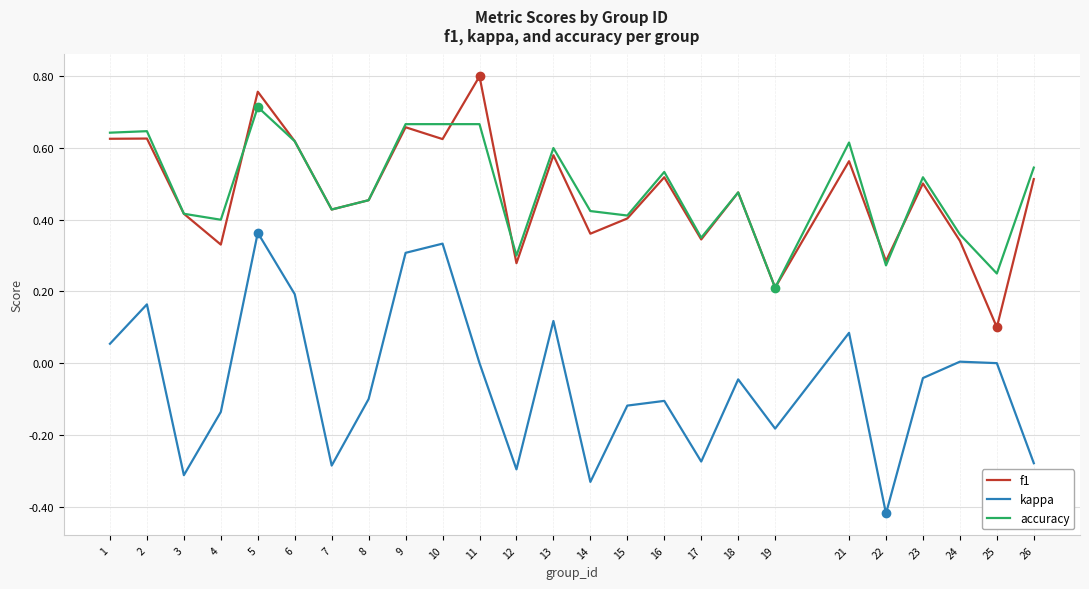

True or false: accuracy and kappa intersect in this chart.

False